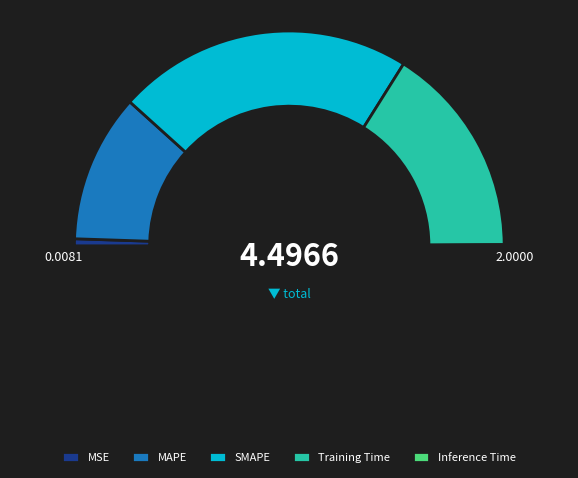

Count the number of slices in the pie.

5